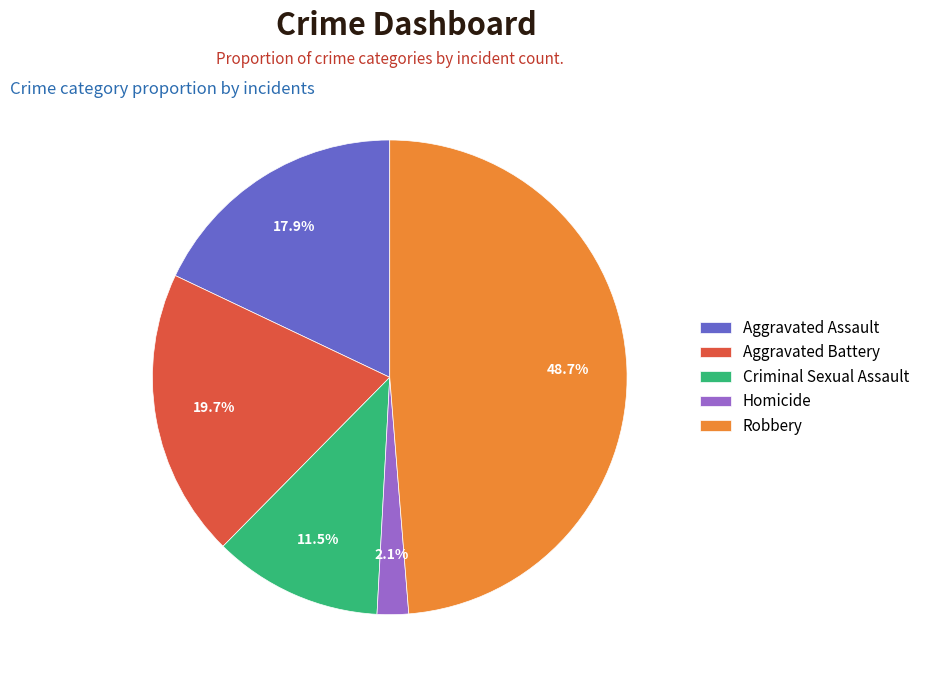

Do Homicide and Robbery together represent more than half of the pie?

Yes